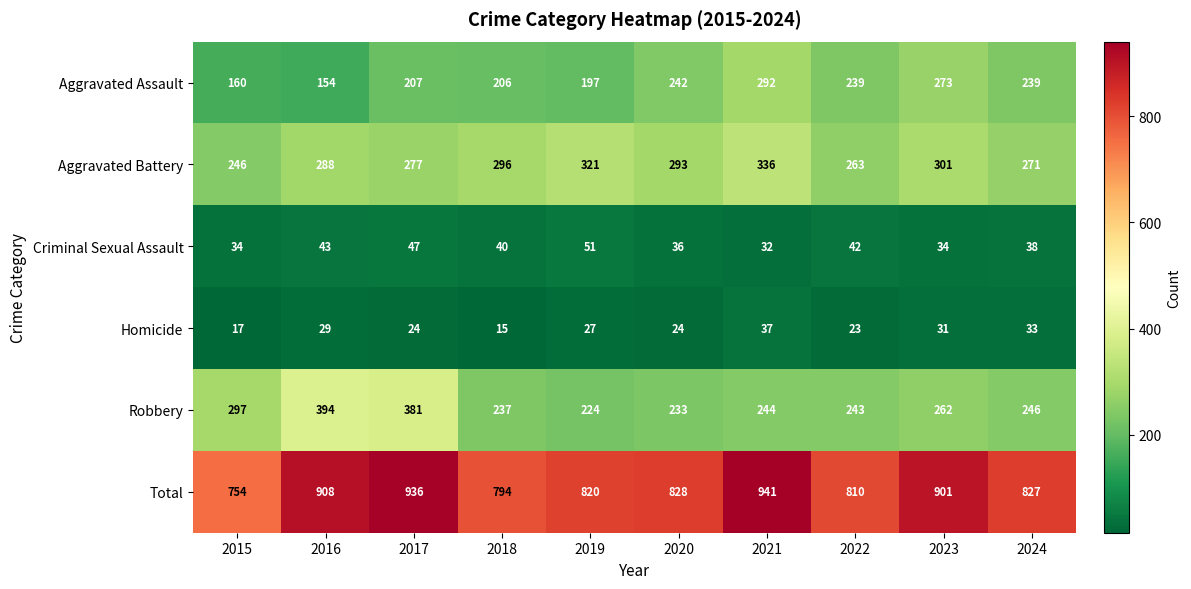

How many data points does each series have?

10